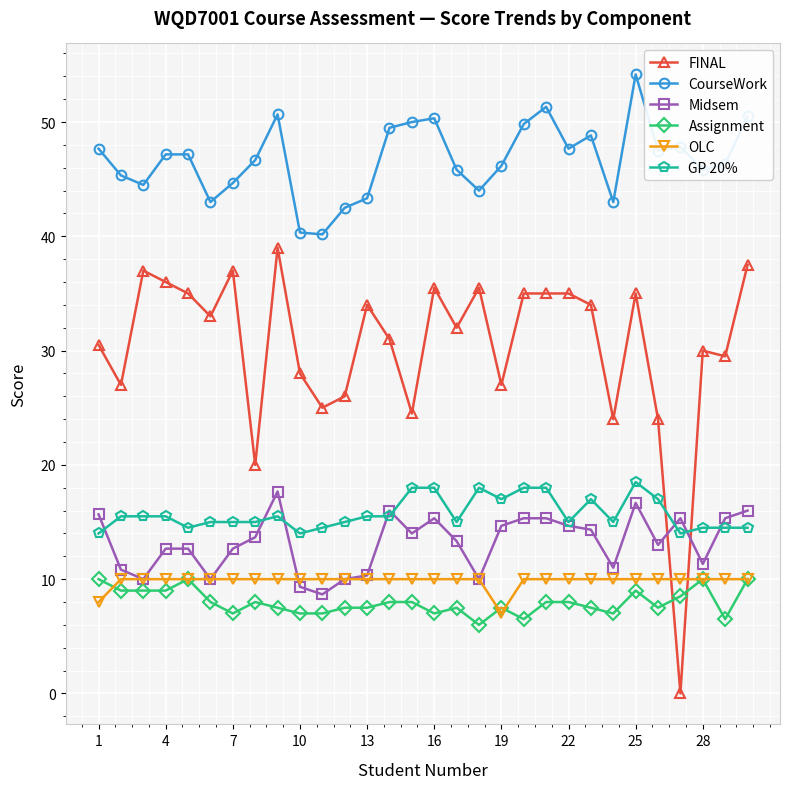

True or false: Midsem has more than 0 interior local peaks.

True